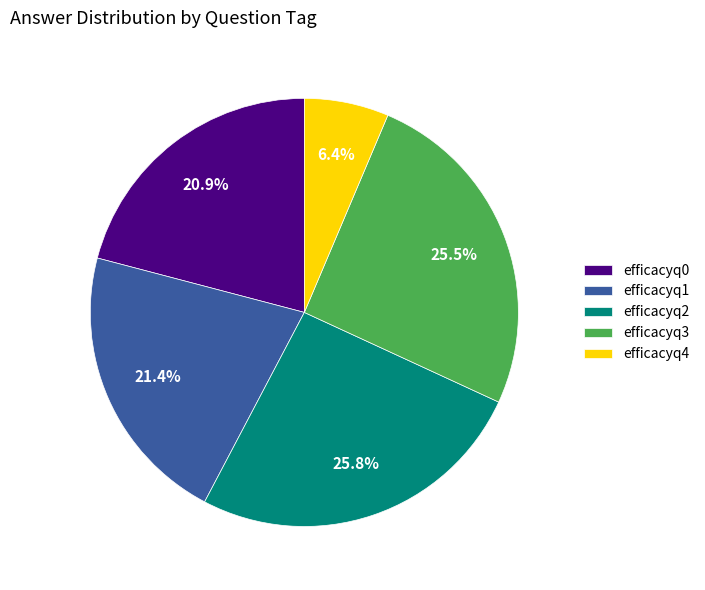

Between efficacyq2 and efficacyq1, which is larger?

efficacyq2